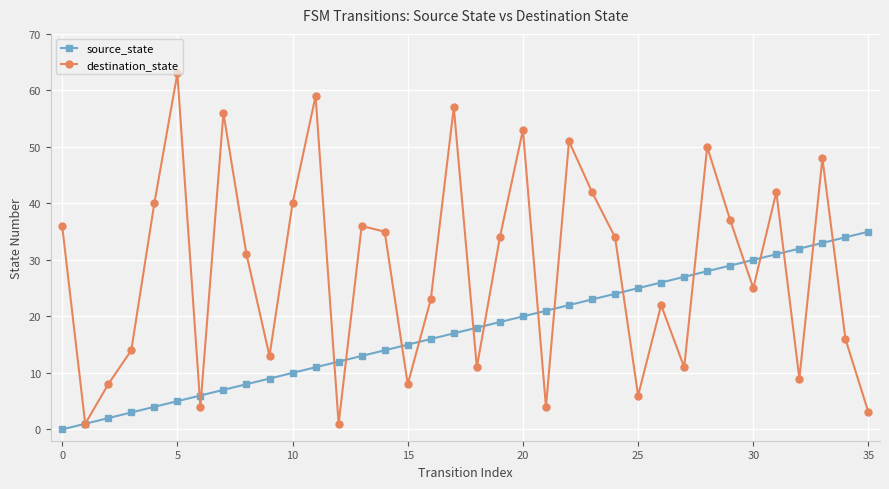

Which series has the widest spread of values?

destination_state